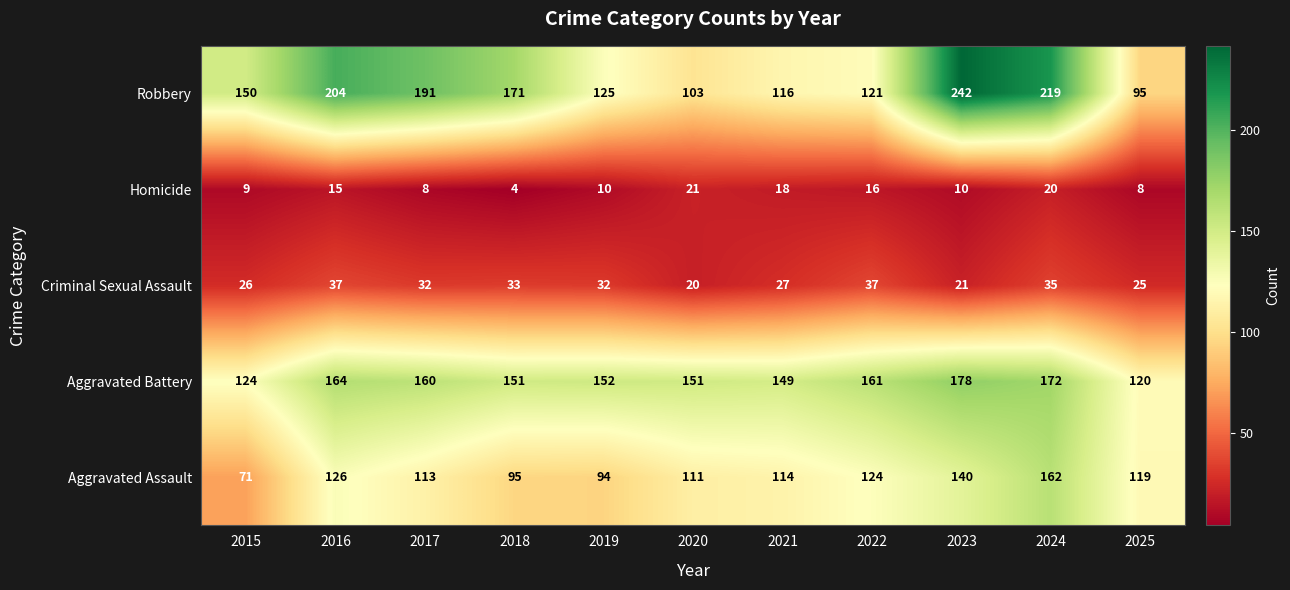

At which label does Criminal Sexual Assault first exceed 32?

2016